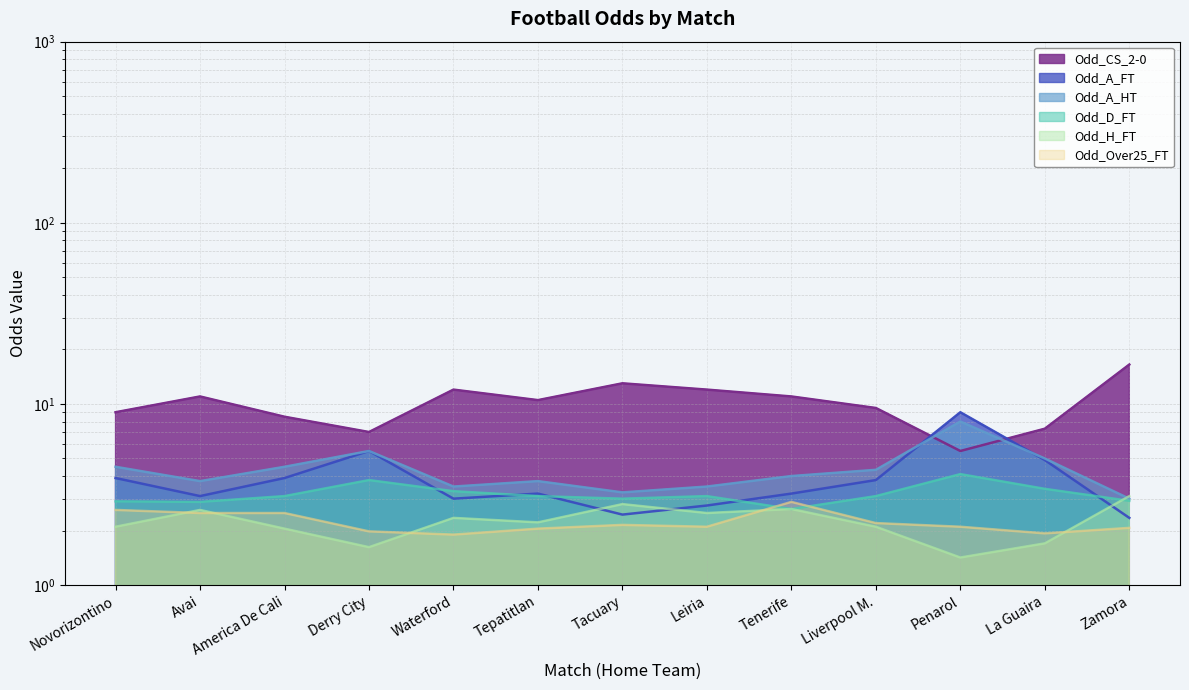

What is the label of the 10th point from the left?

Liverpool M.